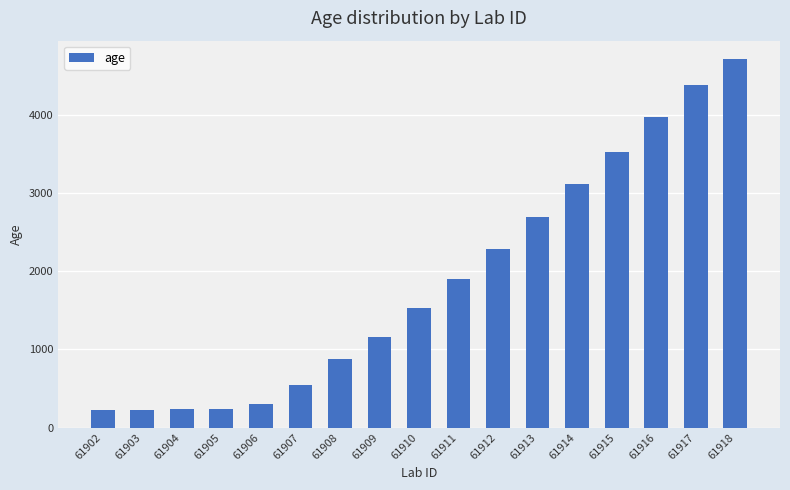

Are the bars grouped side by side (vs. stacked)?

No